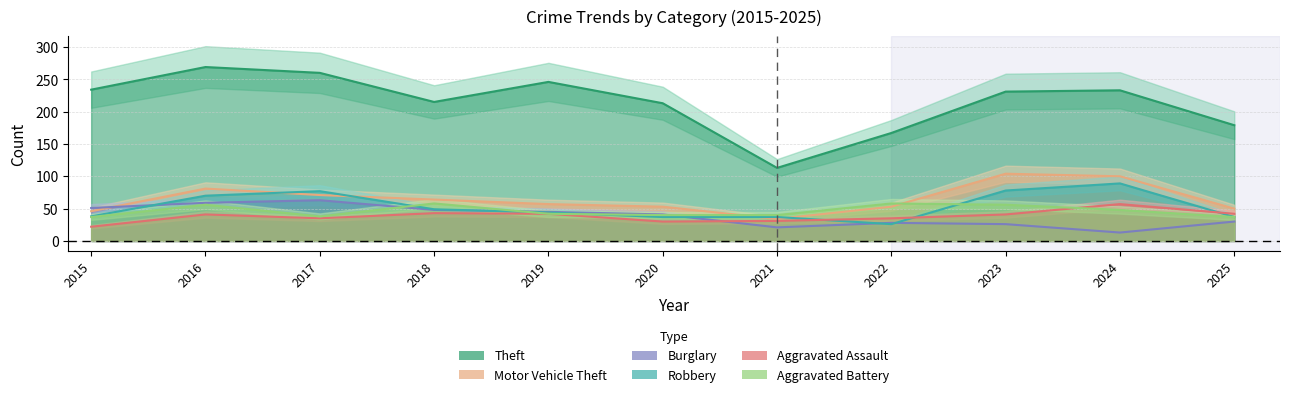

In Burglary, how many points are higher than both neighbors (excluding endpoints)?

2